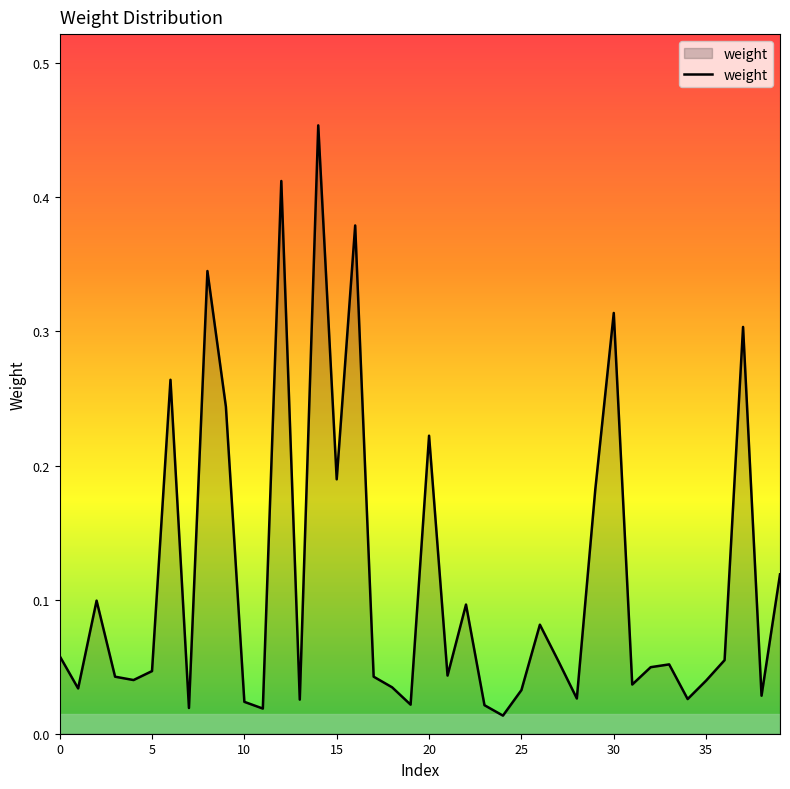

Does the chart have visible grid lines?

No